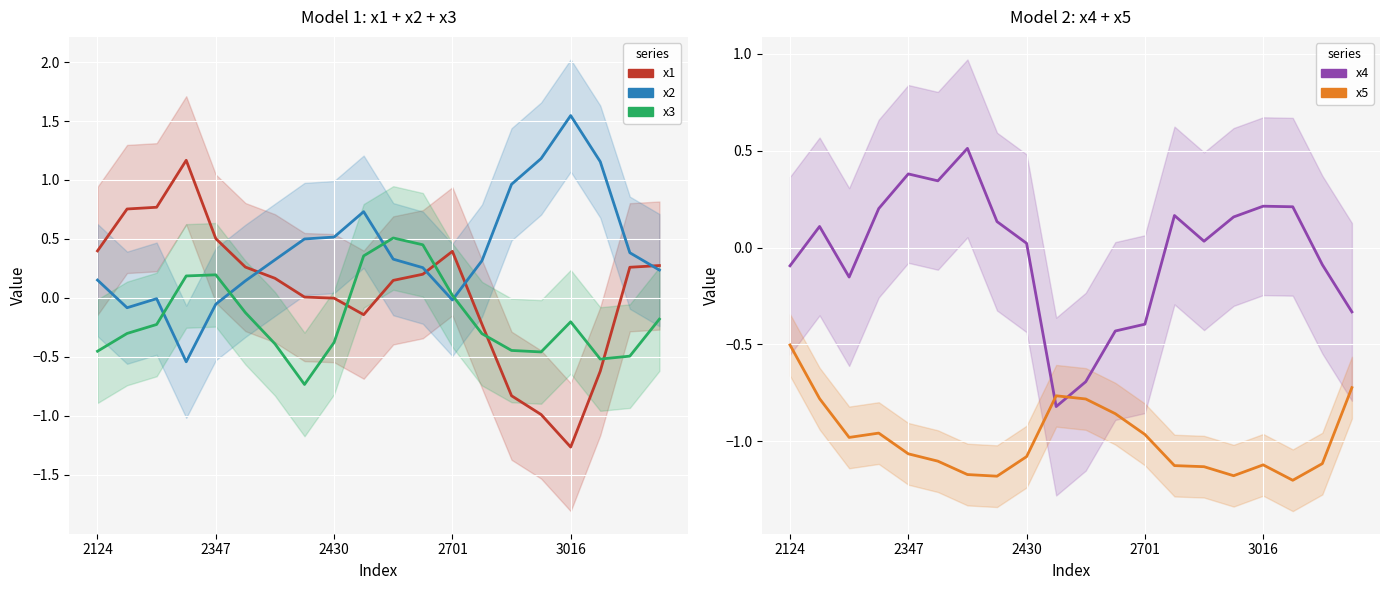

The value of x4 at 14 is 0.0. True or false?

False